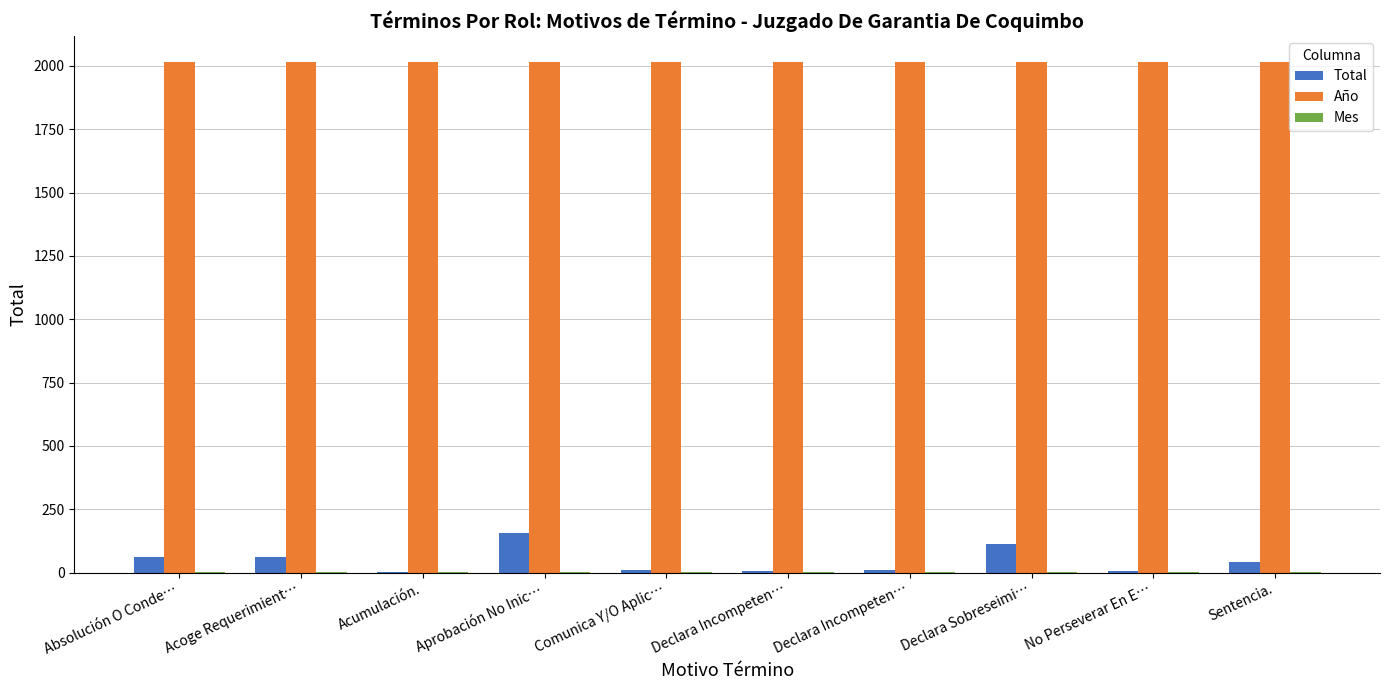

Reading left to right, list all the values displayed in this chart.

Total: Absolución O Conde…=60	Acoge Requerimient…=62	Acumulación.=3	Aprobación No Inic…=157	Comunica Y/O Aplic…=9	Declara Incompeten…=5	Declara Incompeten…=10	Declara Sobreseimi…=114	No Perseverar En E…=6	Sentencia.=41
Año: Absolución O Conde…=2017	Acoge Requerimient…=2017	Acumulación.=2017	Aprobación No Inic…=2017	Comunica Y/O Aplic…=2017	Declara Incompeten…=2017	Declara Incompeten…=2017	Declara Sobreseimi…=2017	No Perseverar En E…=2017	Sentencia.=2017
Mes: Absolución O Conde…=4	Acoge Requerimient…=4	Acumulación.=4	Aprobación No Inic…=4	Comunica Y/O Aplic…=4	Declara Incompeten…=4	Declara Incompeten…=4	Declara Sobreseimi…=4	No Perseverar En E…=4	Sentencia.=4